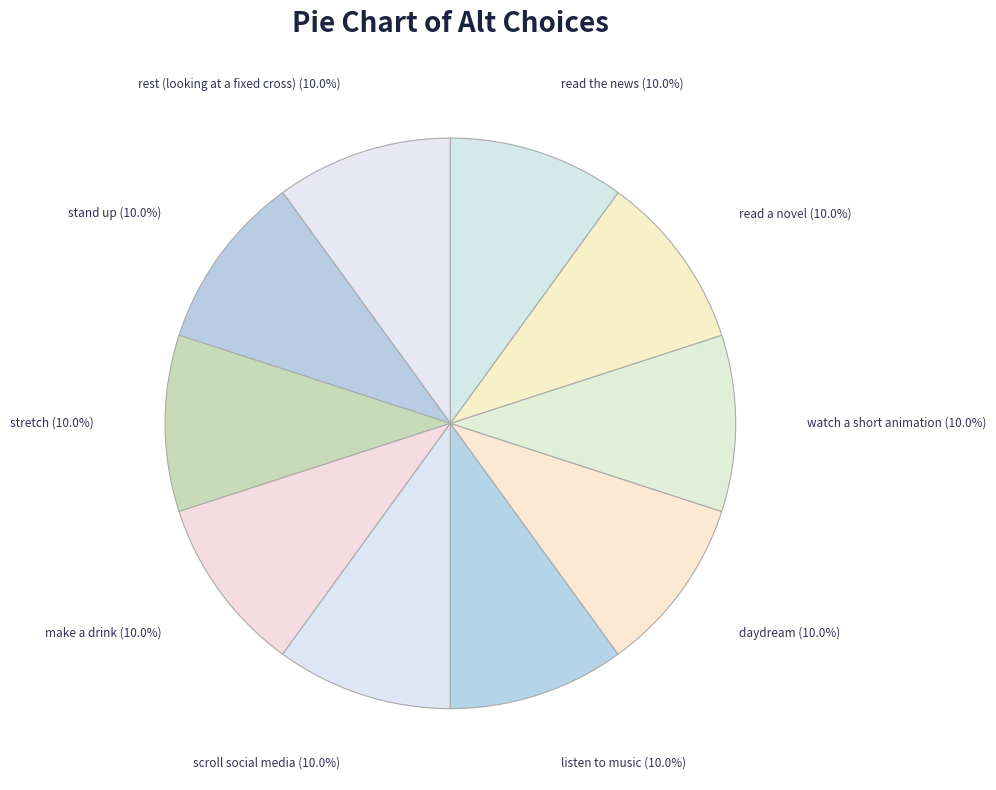

Is the sum of read the news and watch a short animation greater than half?

No